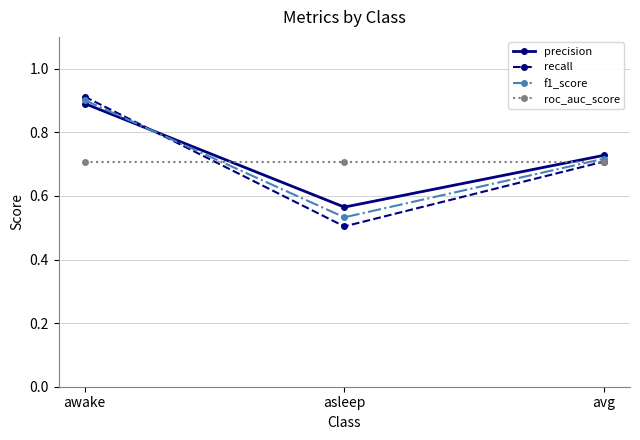

Is the value of precision at avg greater than the value of f1_score at asleep?

Yes